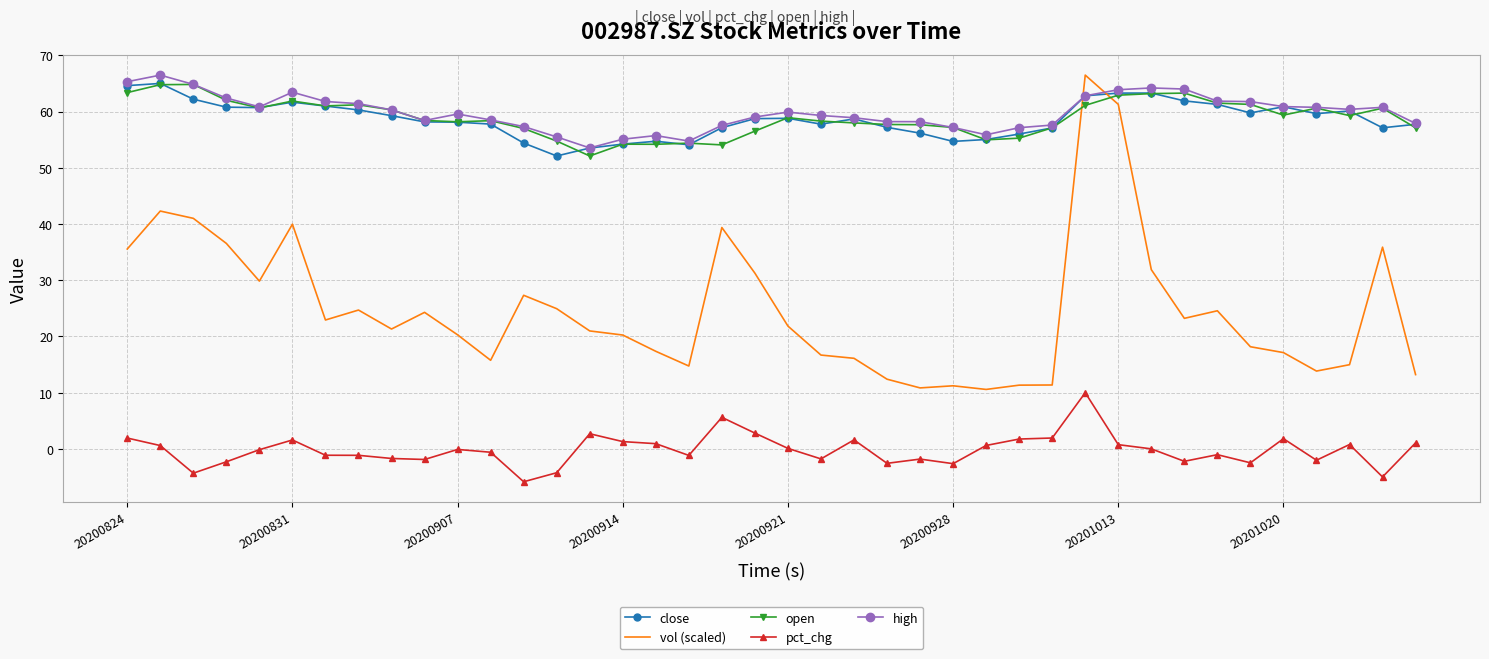

What is the maximum value for close?

65.0